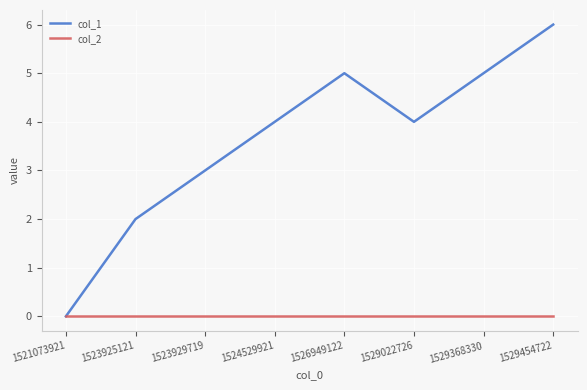

What is the greatest value displayed?

6